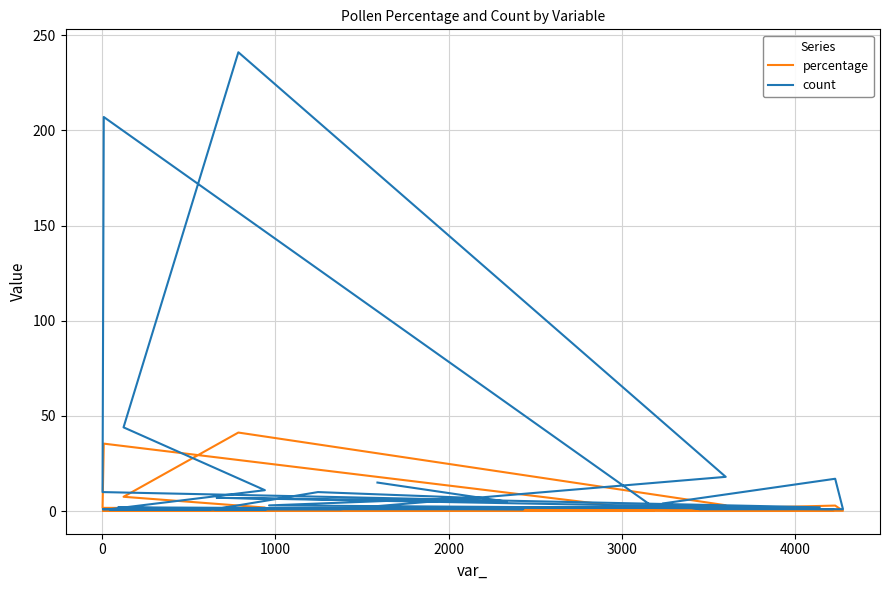

True or false: count and percentage cross at least once.

False